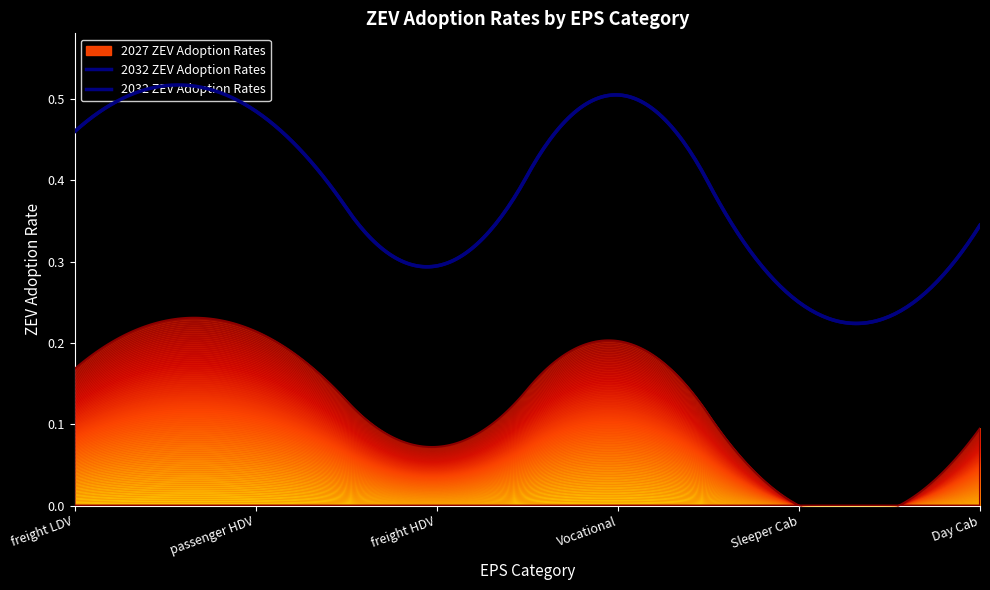

At which category does 2027 ZEV Adoption Rates reach its first local peak?

passenger HDV